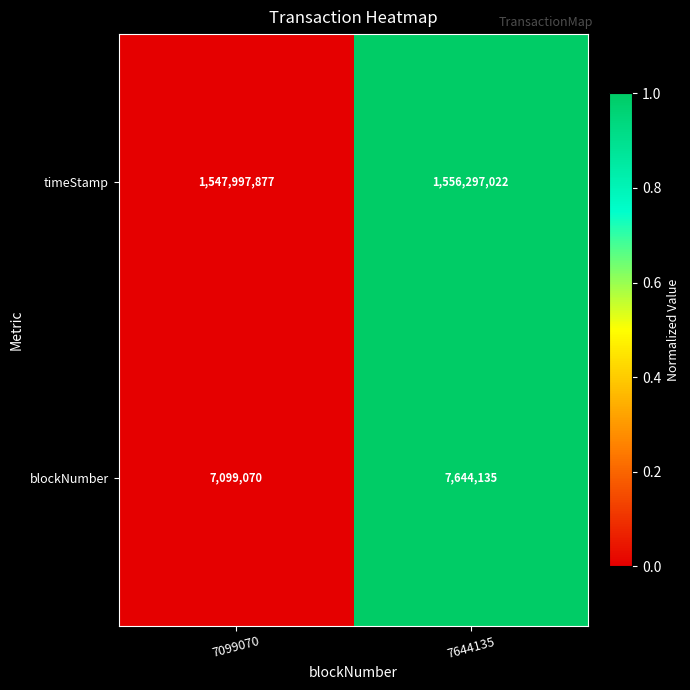

Which series changed the most between 7099070 and 7644135?

timeStamp